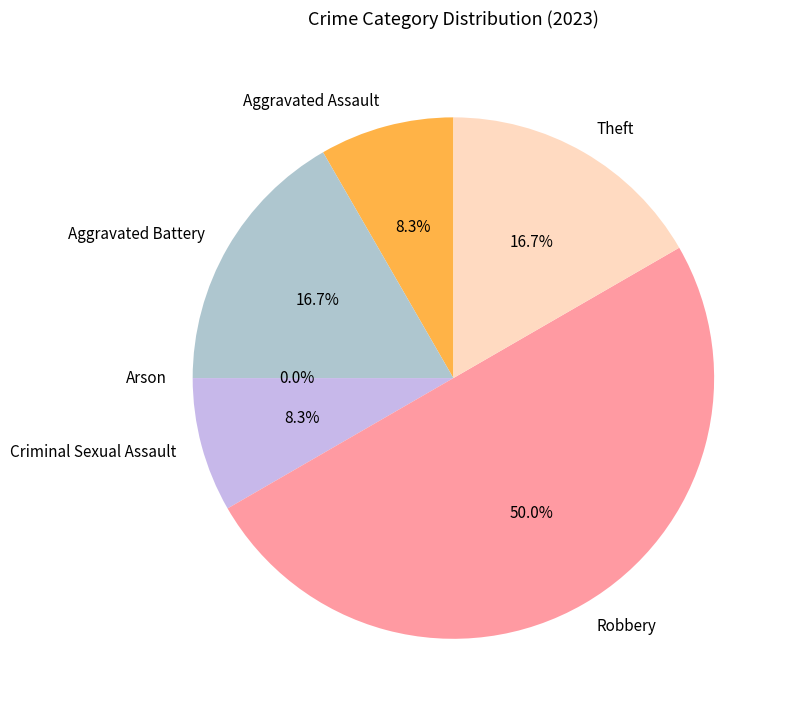

What is the change in value from Aggravated Assault to Theft?

+1